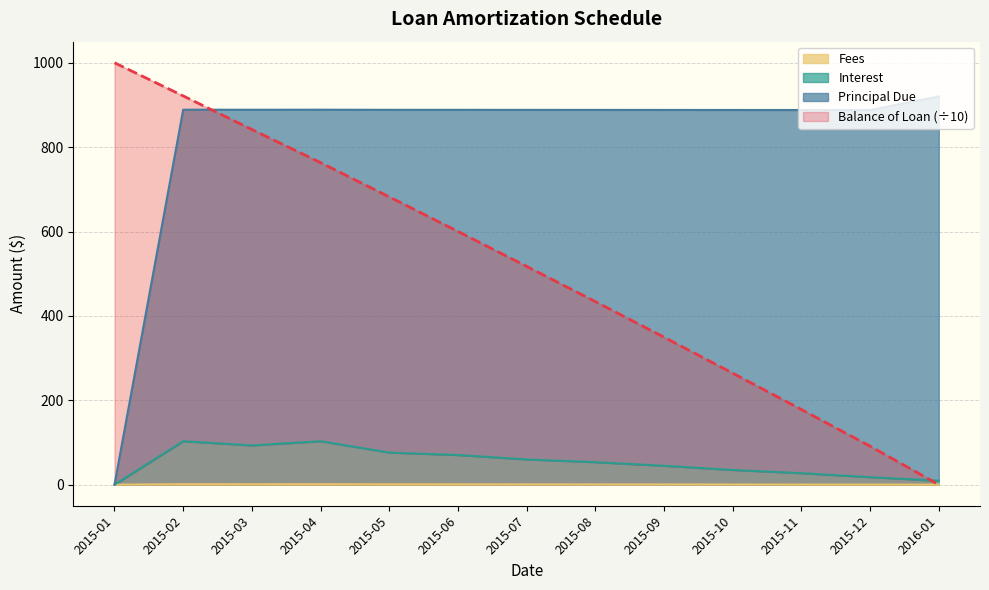

List the labels in order of Balance of Loan (÷10) value, smallest first.

2016-01, 2015-12, 2015-11, 2015-10, 2015-09, 2015-08, 2015-07, 2015-06, 2015-05, 2015-04, 2015-03, 2015-02, 2015-01